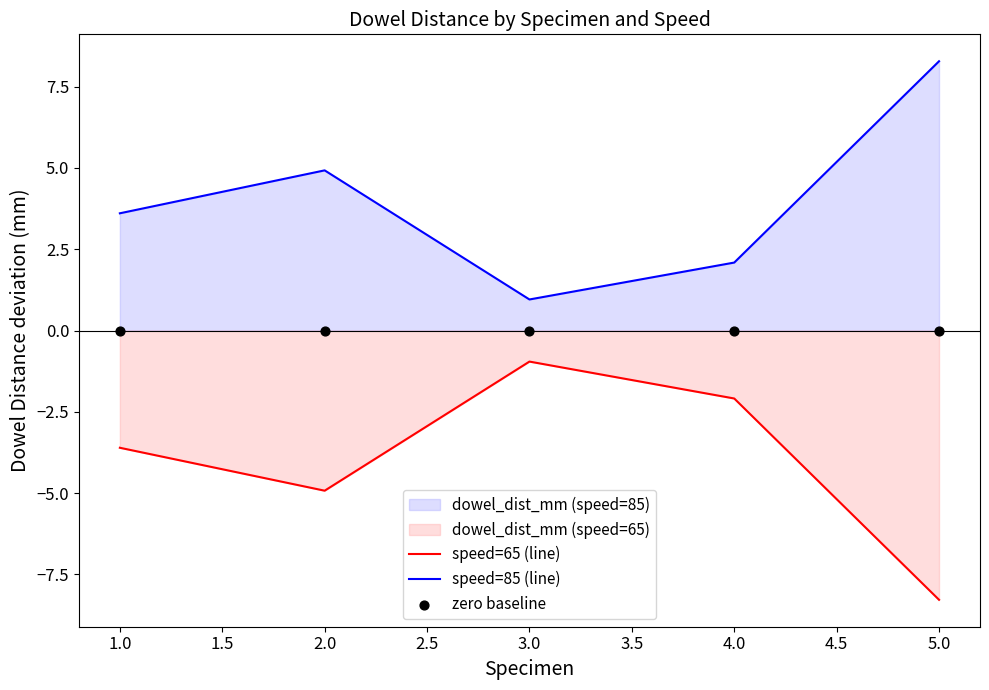

At how many categories does at least one series exceed -6?

5